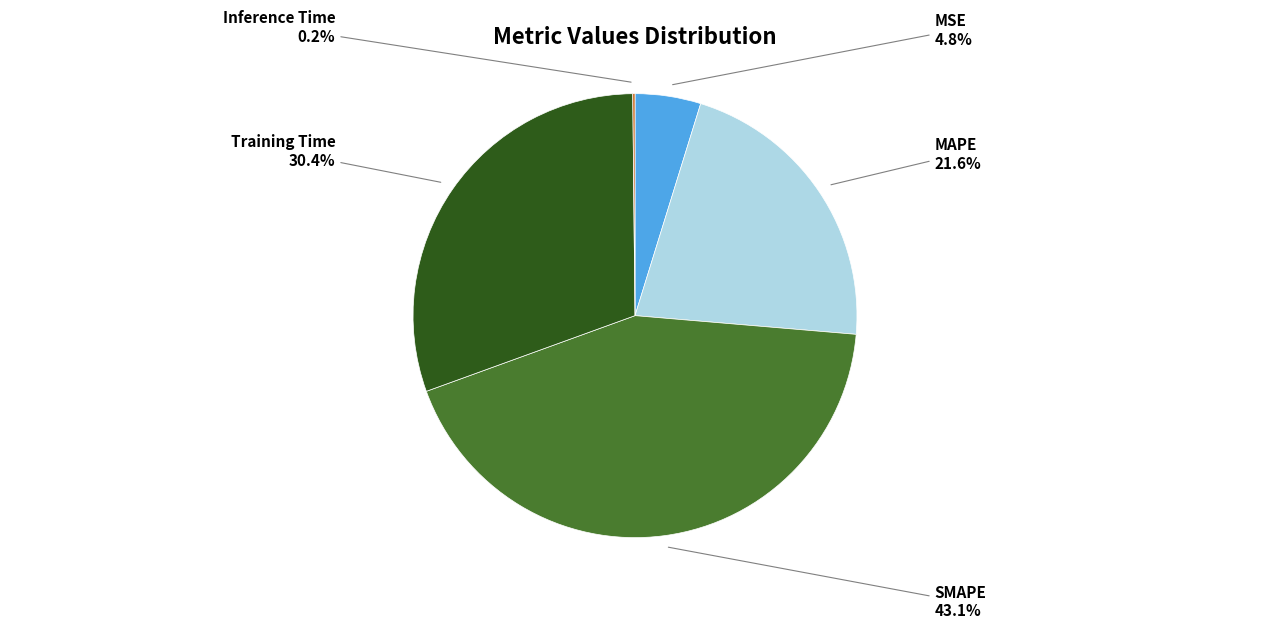

Which has a higher value, Training Time or SMAPE?

SMAPE